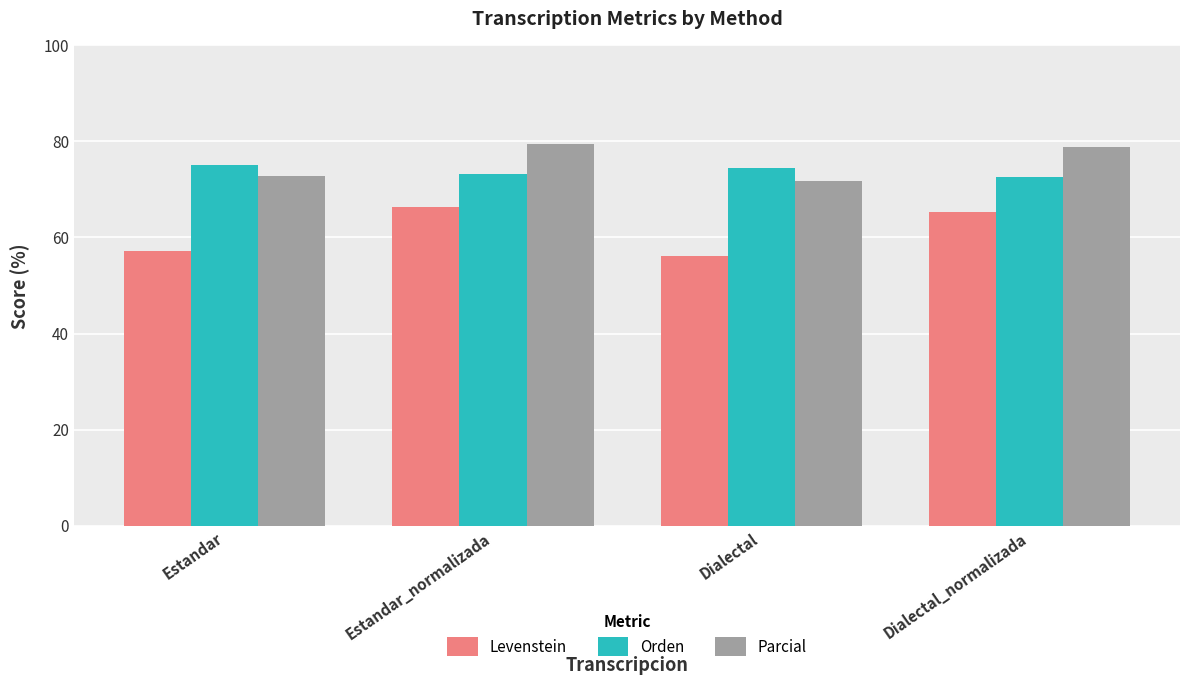

Is the value of Levenstein at Estandar_normalizada greater than the value of Parcial at Dialectal?

No